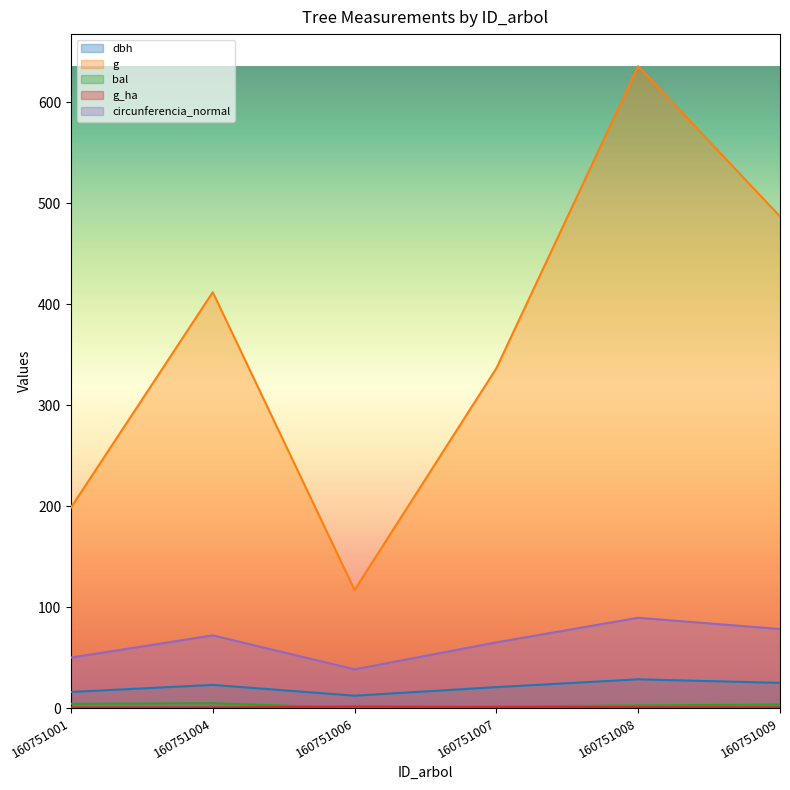

How many interior local valleys does the g series have?

1